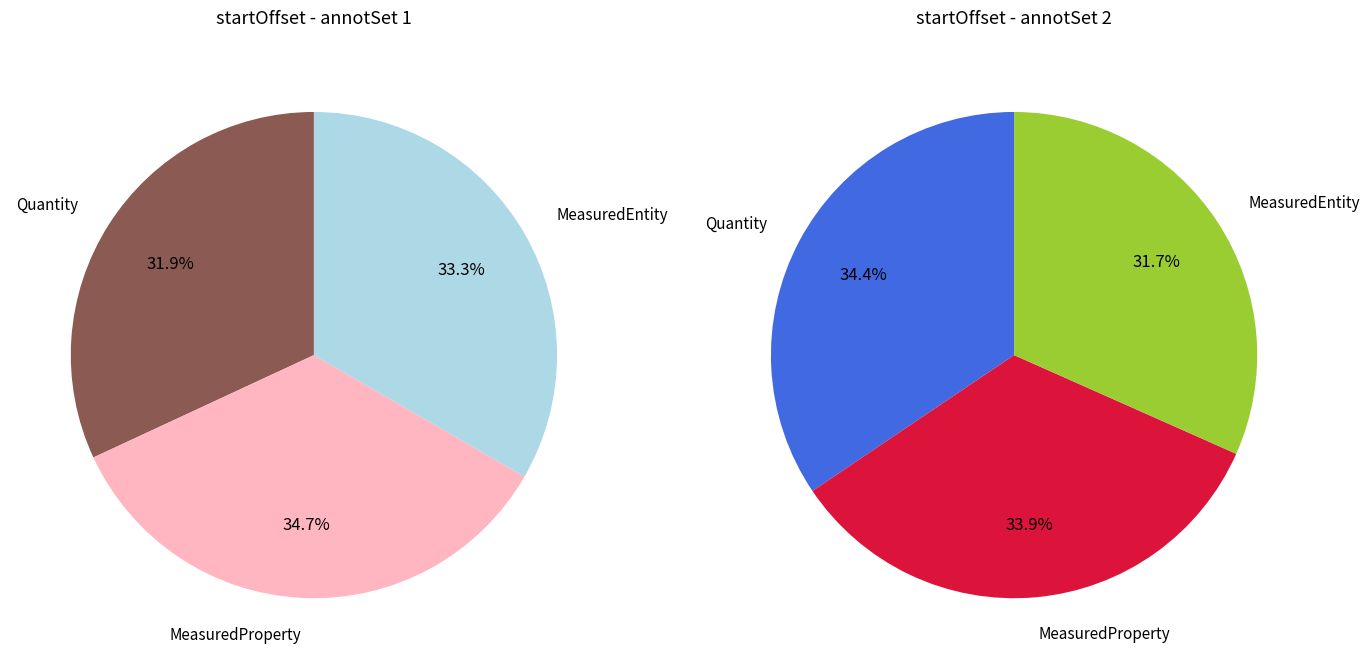

Is there any slice that represents more than half of the pie?

No